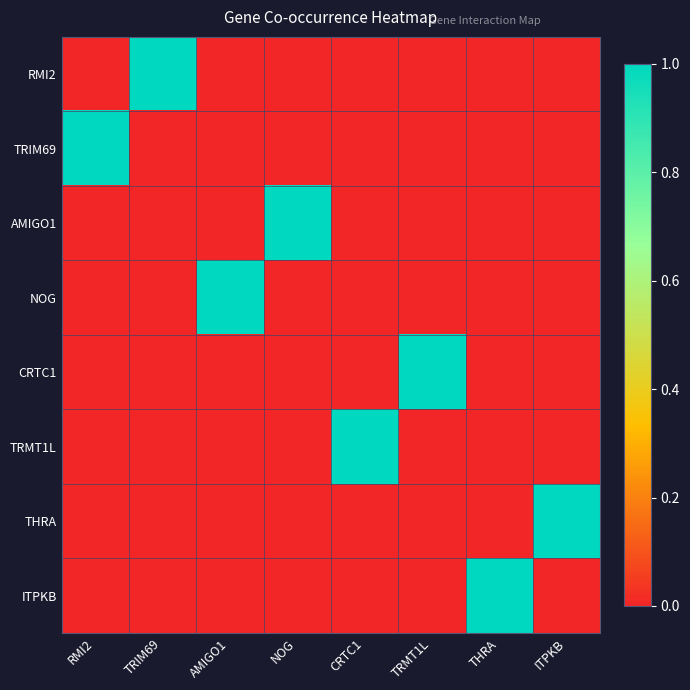

What is the total value across all series at NOG?

1